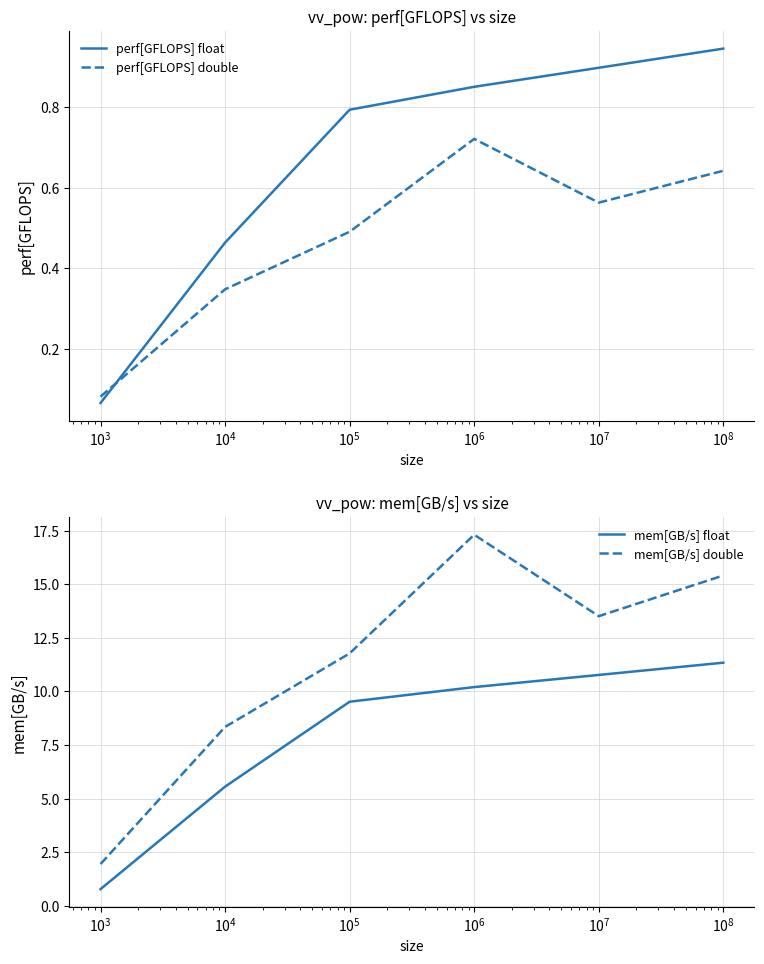

Rank the series by their maximum value, from highest to lowest.

mem[GB/s] double, mem[GB/s] float, perf[GFLOPS] float, perf[GFLOPS] double